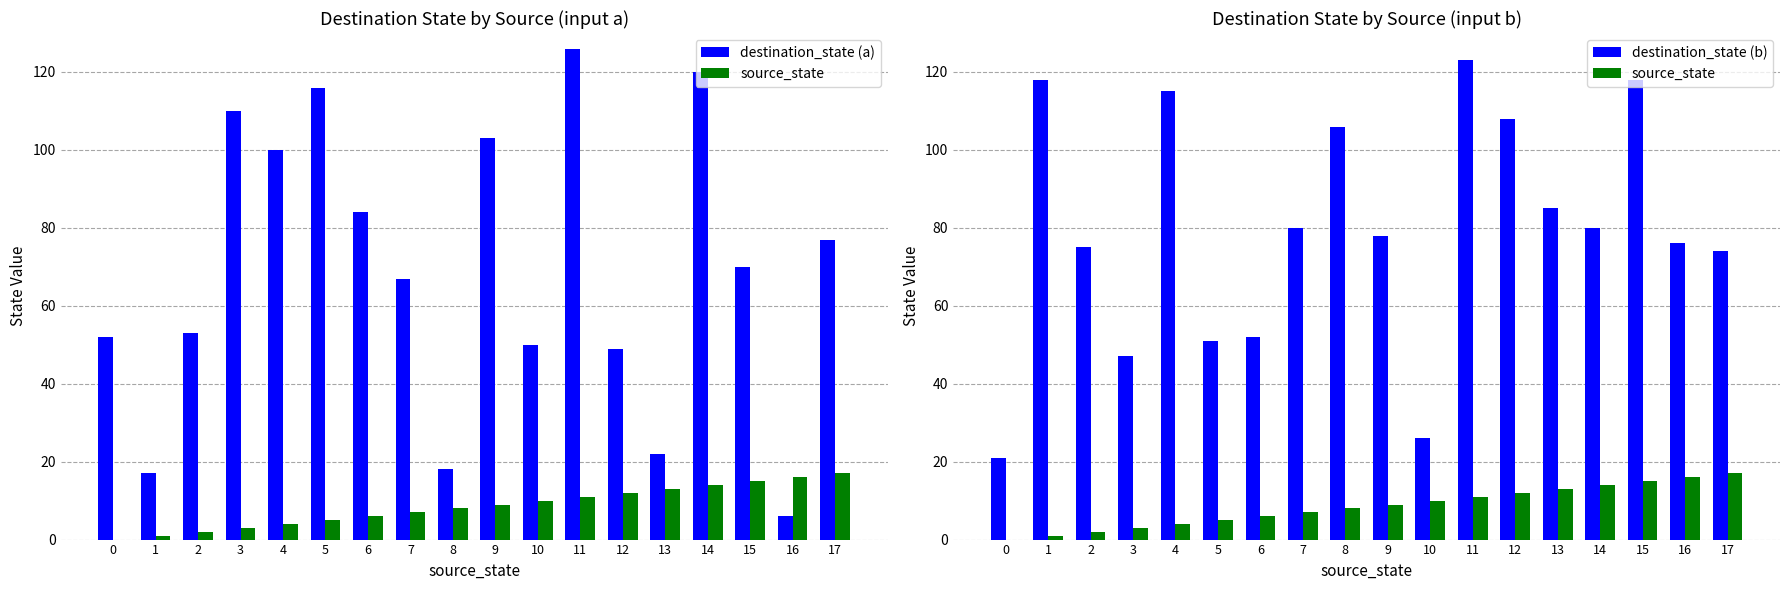

What is the difference between the destination_state (b) values at 16 and 12?

32